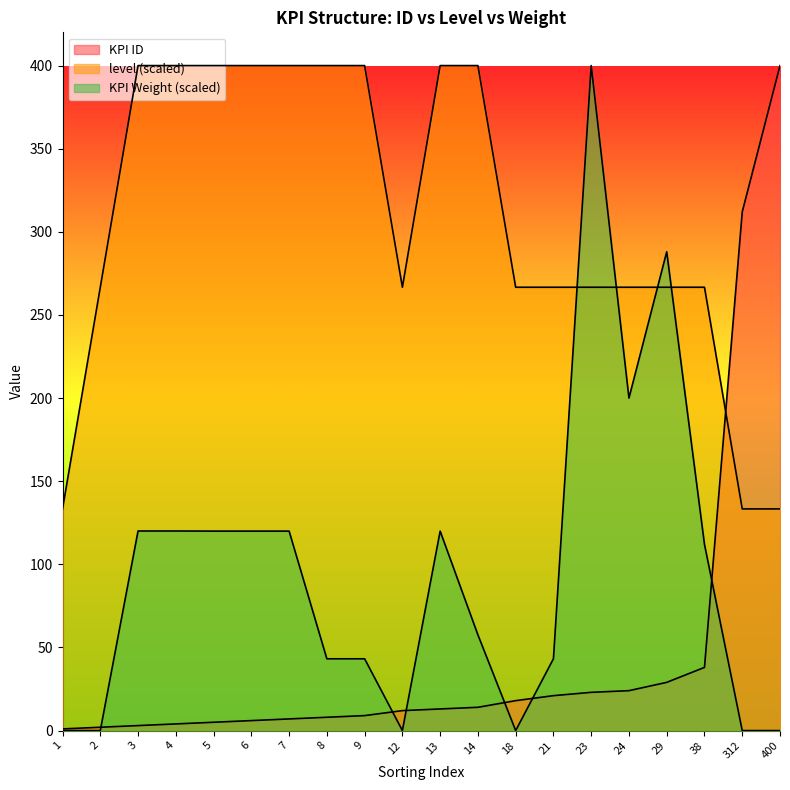

Reading left to right, extract all data points from this chart.

KPI ID: 1.0	2.0	3.0	4.0	5.0	6.0	7.0	8.0	9.0	12.0	13.0	14.0	18.0	21.0	23.0	24.0	29.0	38.0	312.0	400.0
level: 133.3	266.7	400.0	400.0	400.0	400.0	400.0	400.0	400.0	266.7	400.0	400.0	266.7	266.7	266.7	266.7	266.7	266.7	133.3	133.3
KPI Weight: 0.0	0.0	120.1	120.1	120.0	120.0	120.0	43.2	43.2	0.0	120.0	57.6	0.0	43.2	400.0	200.0	288.0	112.0	0.0	0.0